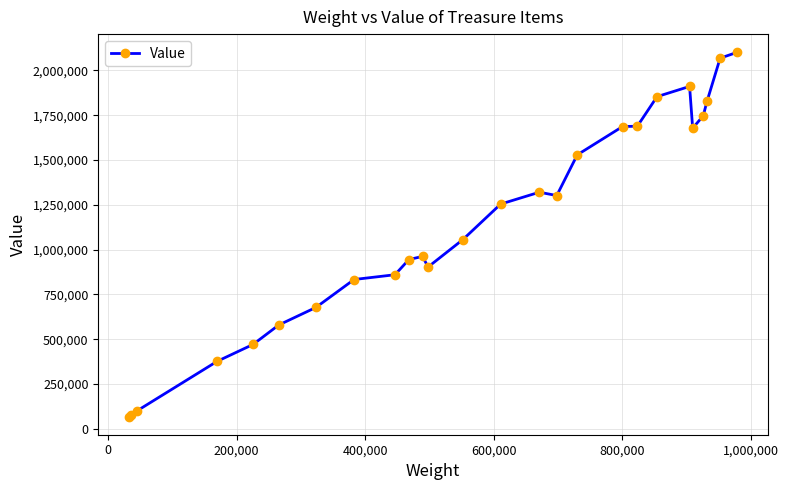

What is the average value?

1148975